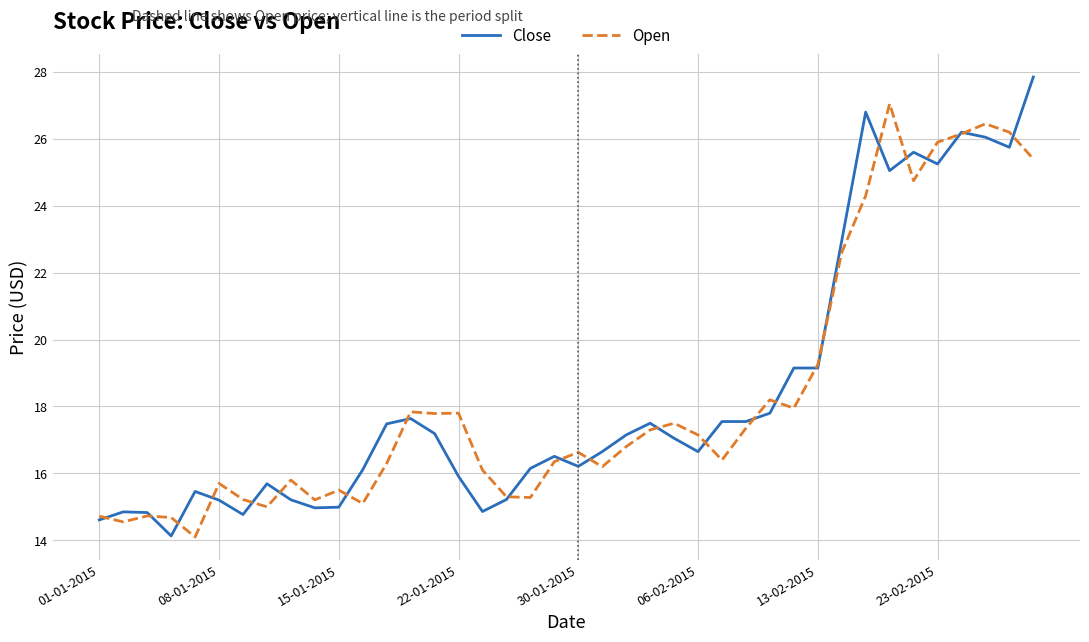

What is the average value of the Open series?

18.3